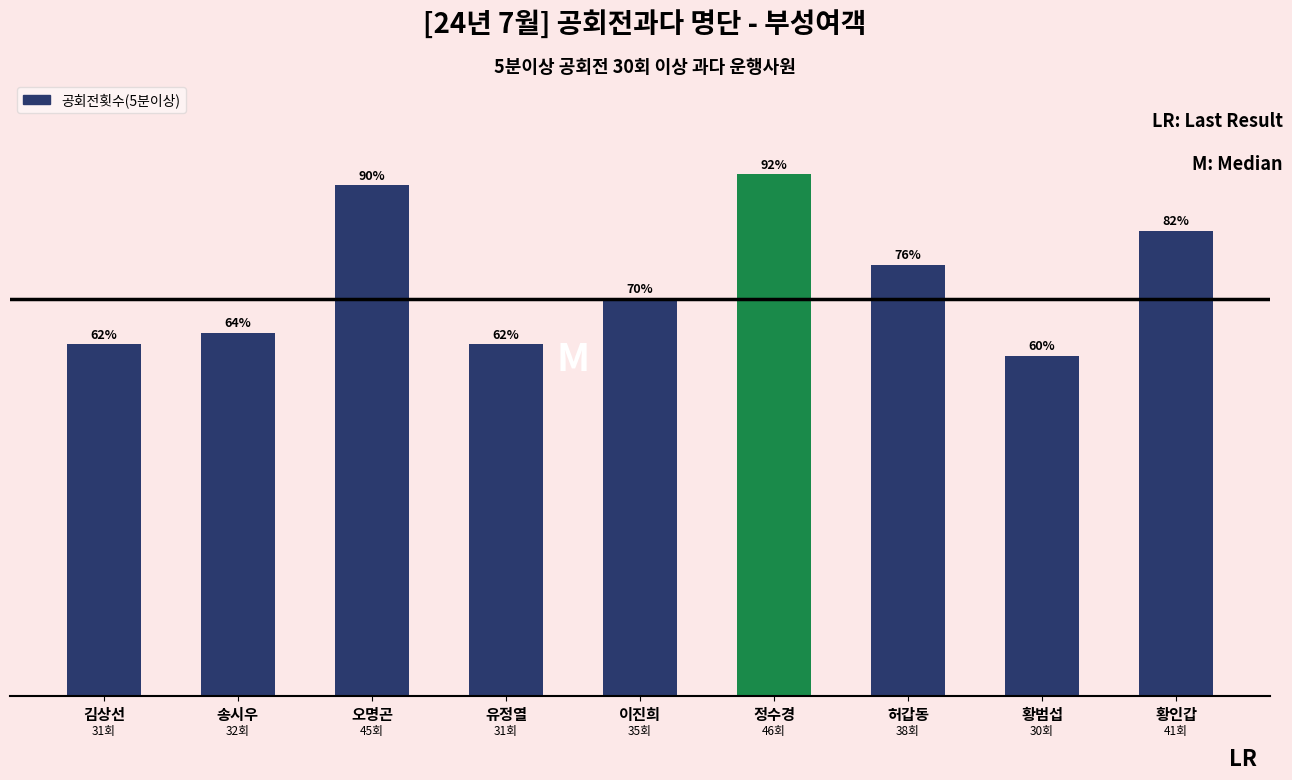

Are the bars horizontal?

No